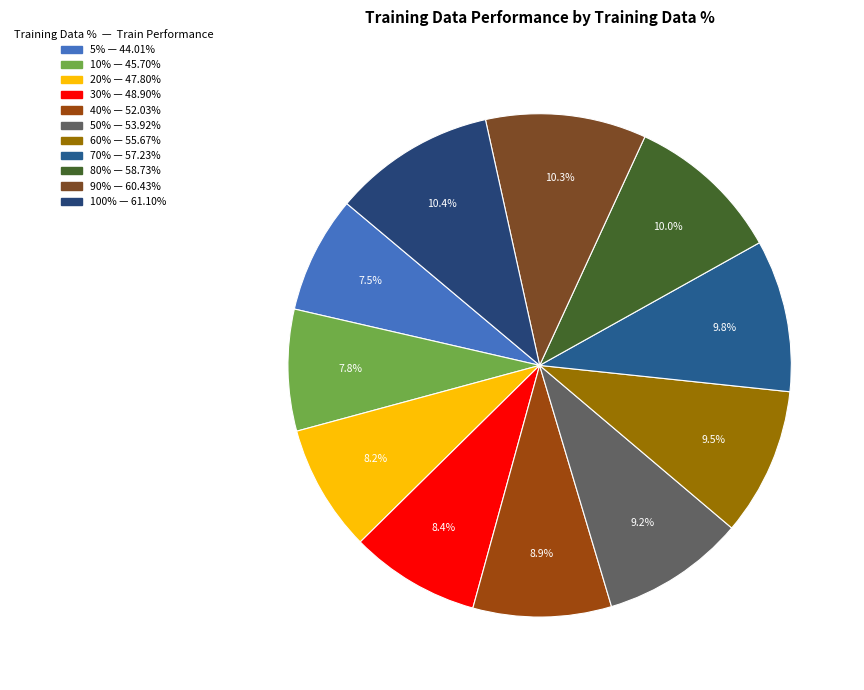

To the nearest percent, what is the combined percentage of 30% and 80%?

18%